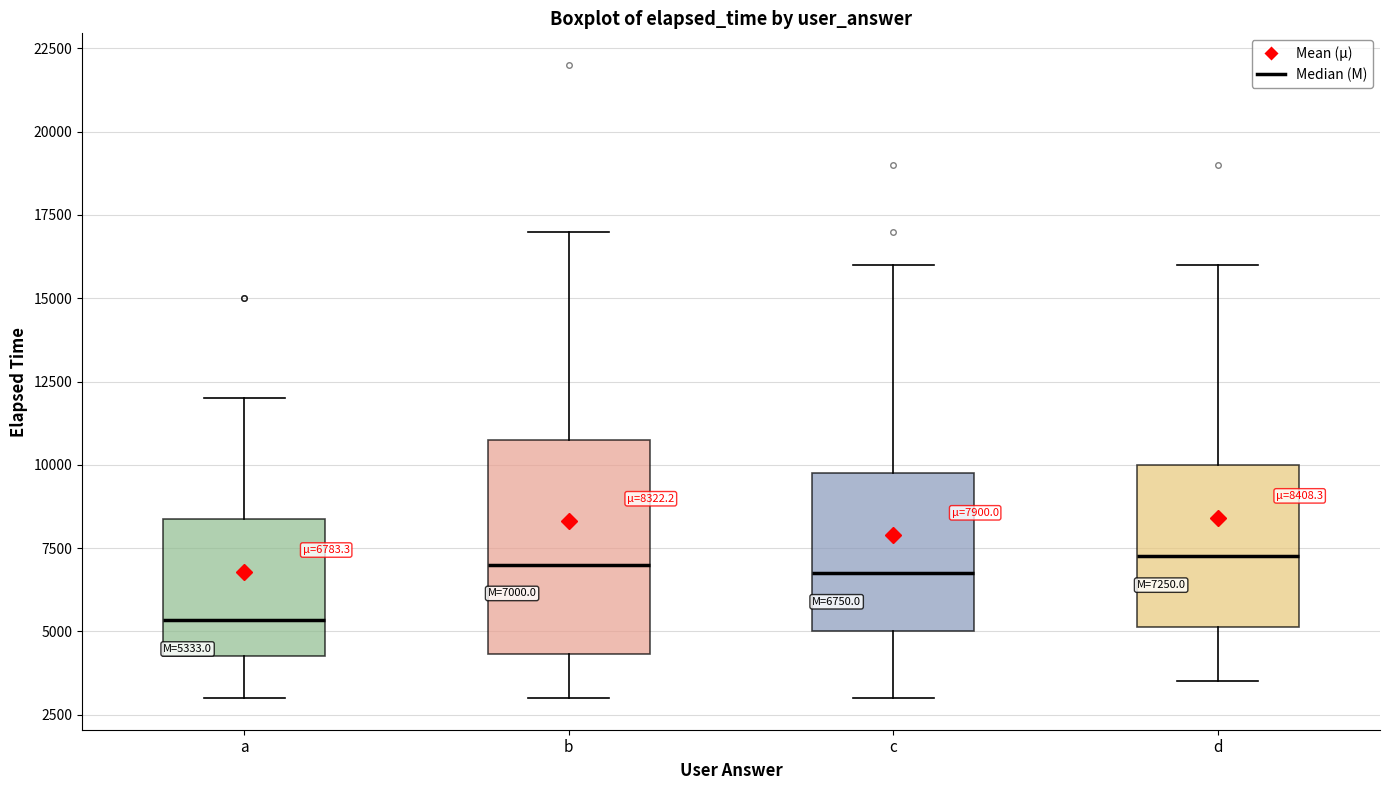

Which box has the lowest median line?

a